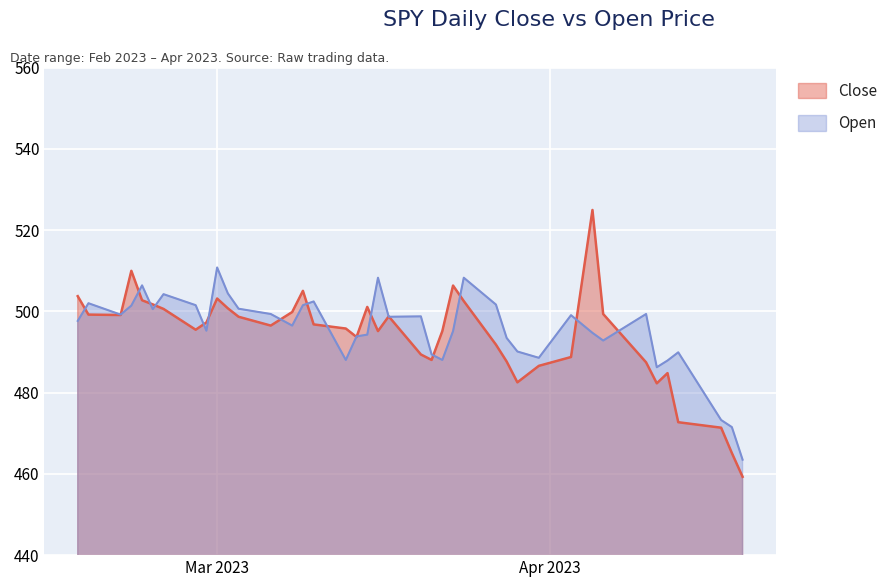

How many intersections are there between Open and Close?

19